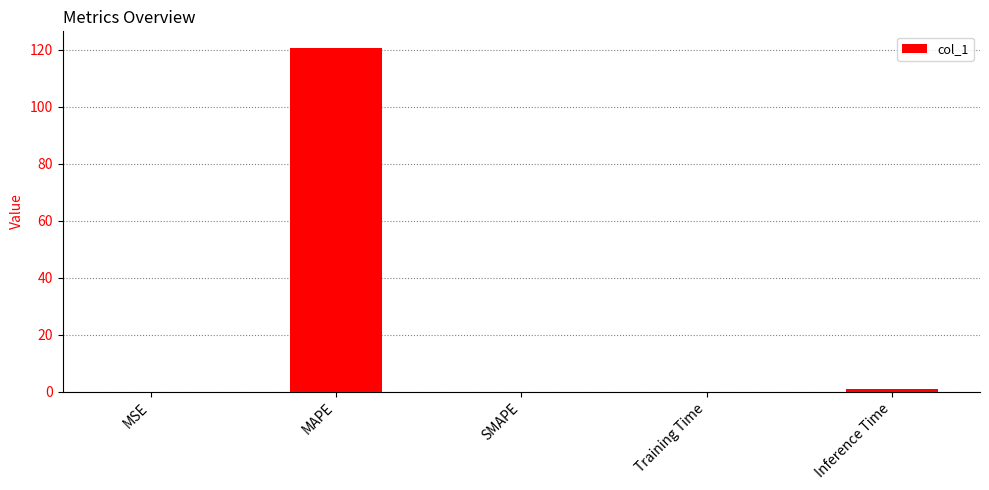

Which category has the highest value across all series?

MAPE